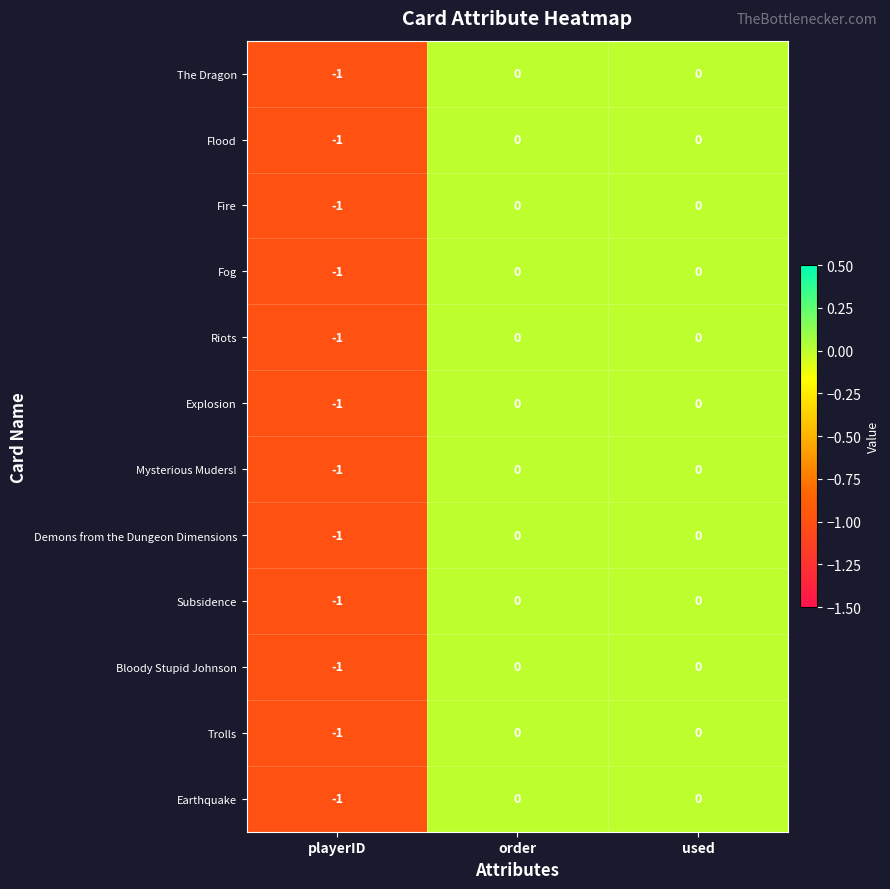

The value of Flood at used is 0. True or false?

True